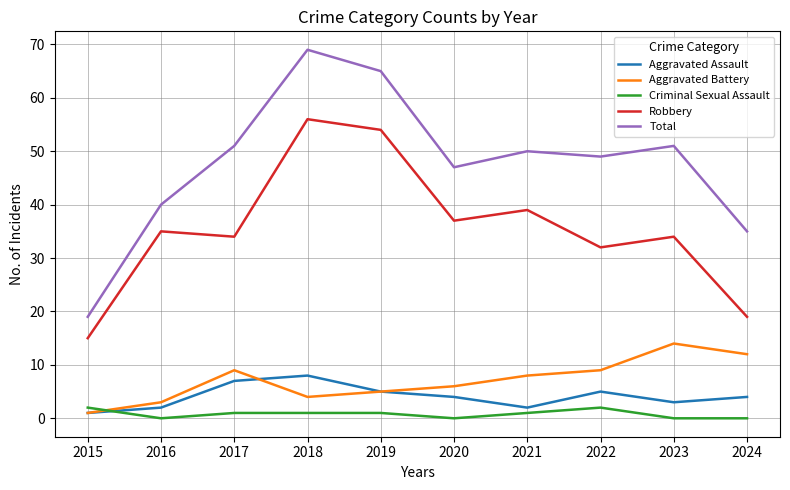

Is the value of Aggravated Battery at 2024 greater than the value of Criminal Sexual Assault at 2024?

Yes